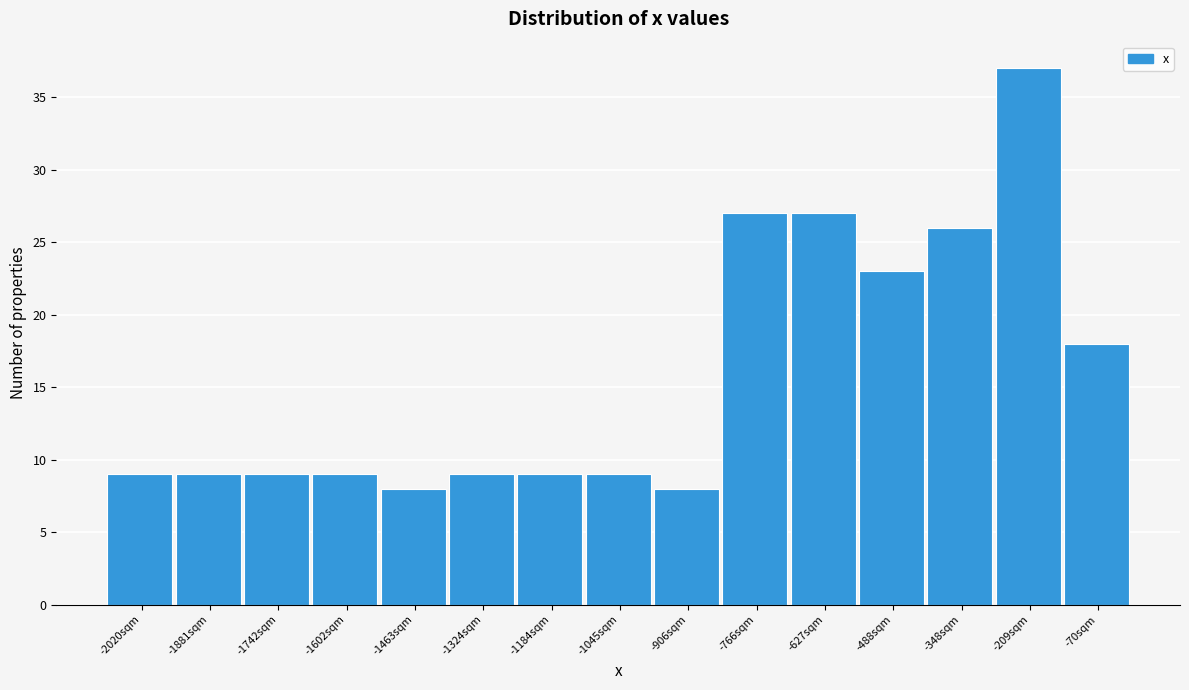

Reading left to right, list every bar in this chart as the range it spans on the x-axis followed by its height. Neither the bar edges nor the heights are printed on the chart, so give them approximately, as read against the axes.

-2080 to -1960: 9
-1960 to -1820: 9
-1820 to -1680: 9
-1680 to -1540: 9
-1540 to -1400: 8
-1400 to -1260: 9
-1260 to -1120: 9
-1120 to -980: 9
-980 to -840: 8
-840 to -700: 27
-700 to -560: 27
-560 to -420: 23
-420 to -280: 26
-280 to -140: 37
-140 to 0: 18